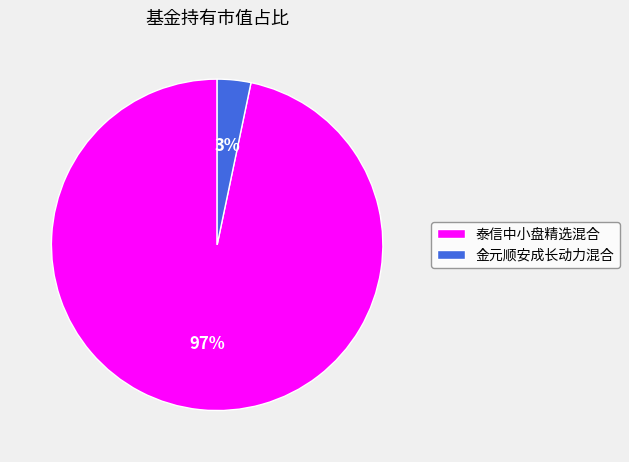

To the nearest percent, what is the combined percentage of 金元顺安成长动力混合 and 泰信中小盘精选混合?

100%